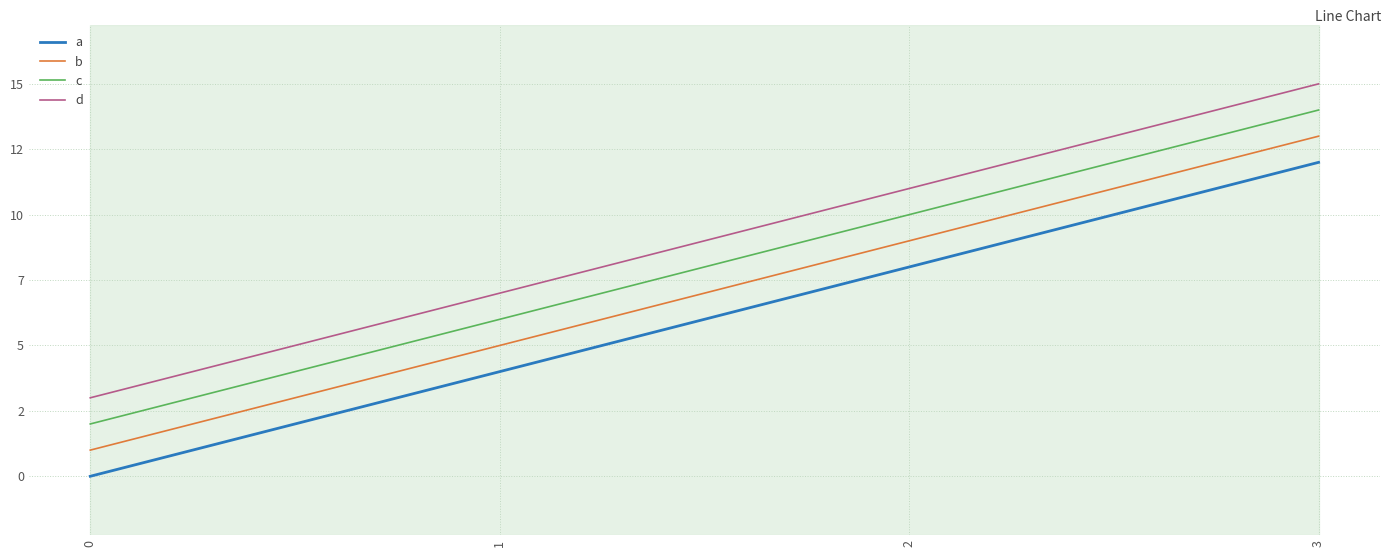

Reading left to right, extract all data points from this chart.

a: 0=0	1=4	2=8	3=12
b: 0=1	1=5	2=9	3=13
c: 0=2	1=6	2=10	3=14
d: 0=3	1=7	2=11	3=15